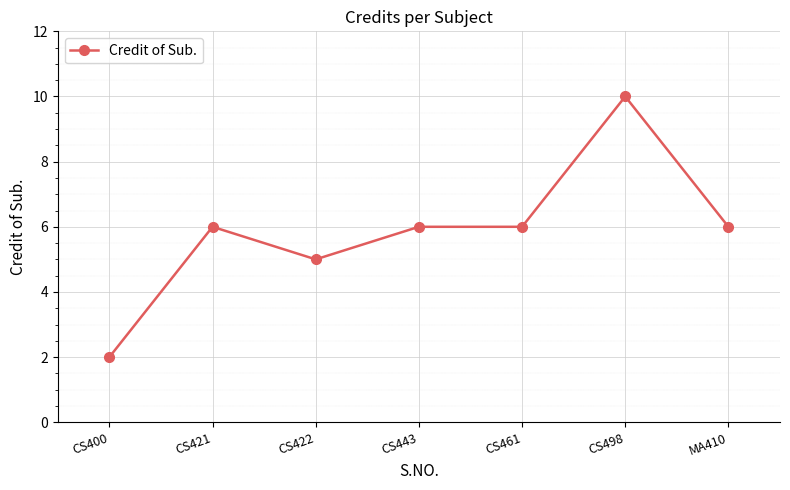

What position from the right is MA410?

1